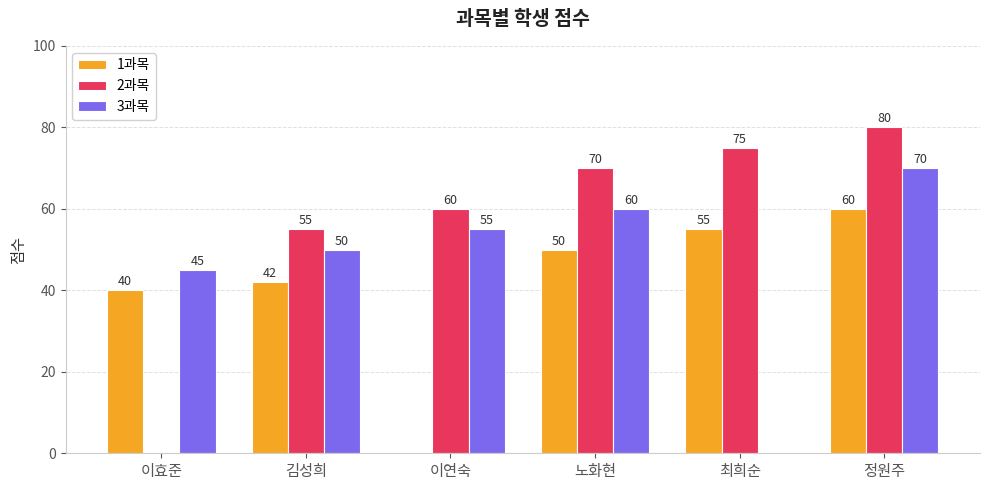

Reading right to left, transcribe all the data shown in this chart.

1과목: 60	55	50	0	42	40
2과목: 80	75	70	60	55	0
3과목: 70	0	60	55	50	45